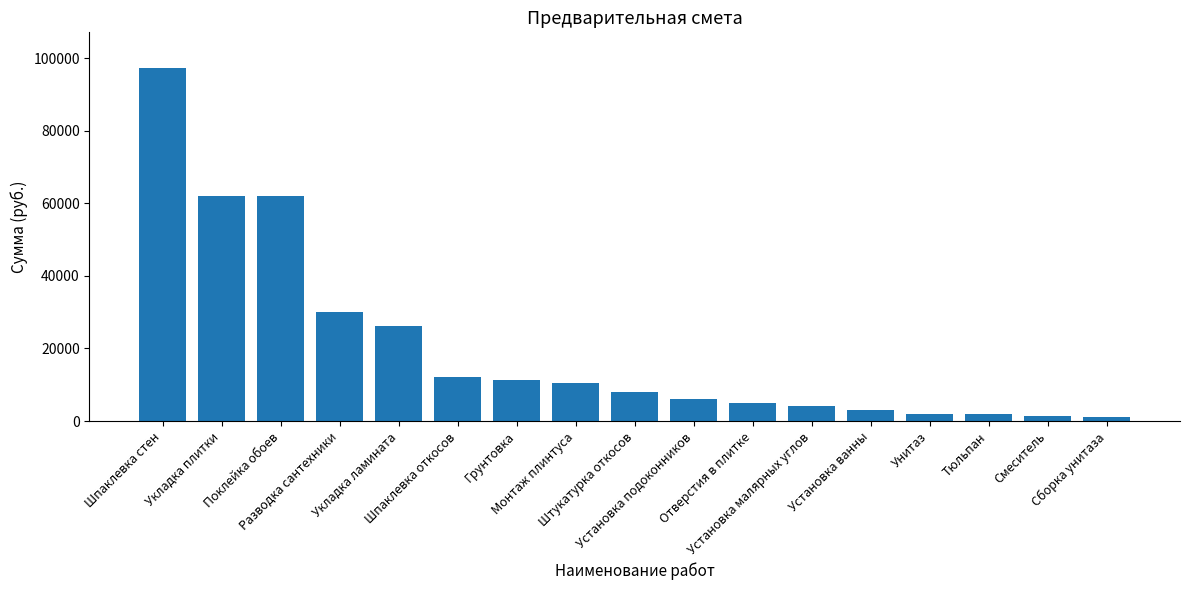

What is the maximum value shown in the chart?

97350